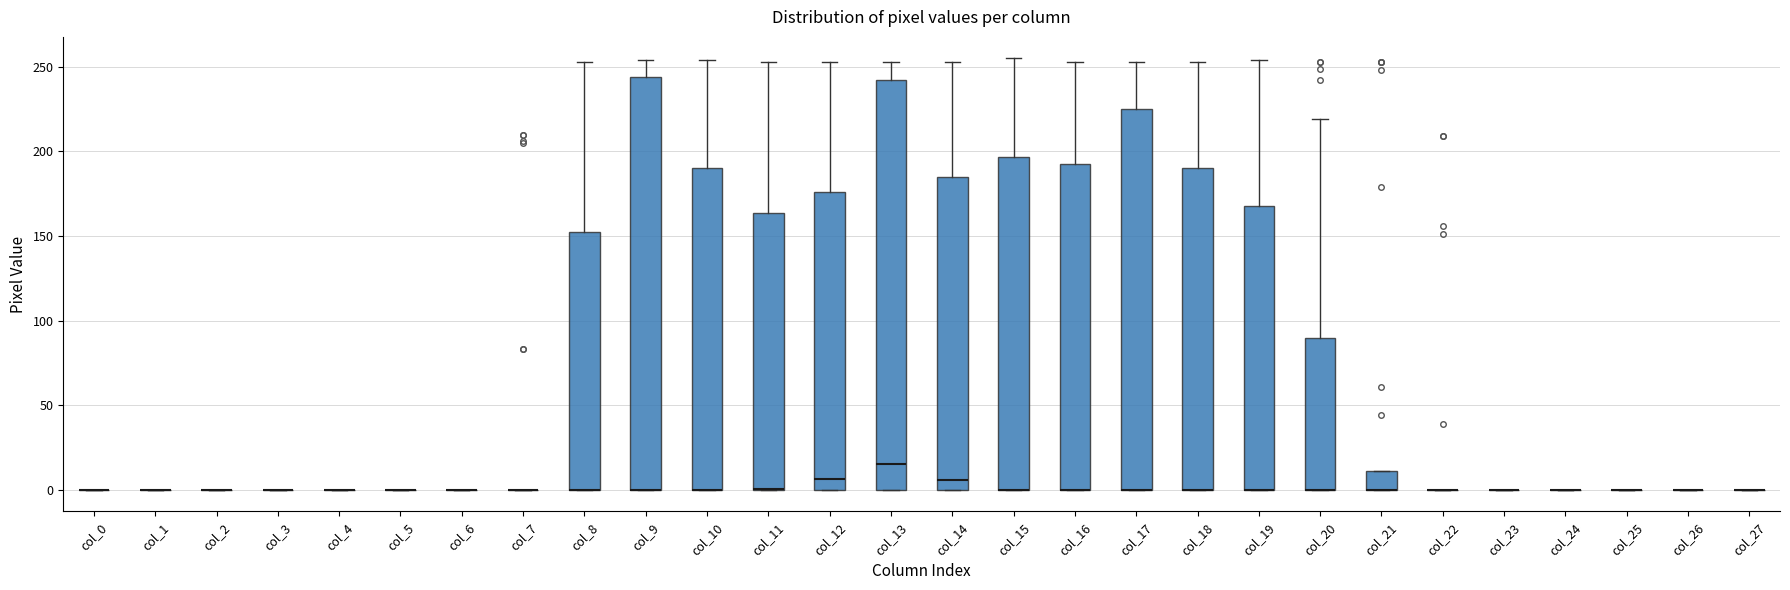

Reading left to right, read every box against the y-axis: the position of its median line, the range the box covers, and the ends of its whiskers. The values are not printed on the chart, so give them approximately, as read against the axis.

col_0: box collapsed to a line at 0, whiskers 0 to 0
col_1: box collapsed to a line at 0, whiskers 0 to 0
col_2: box collapsed to a line at 0, whiskers 0 to 0
col_3: box collapsed to a line at 0, whiskers 0 to 0
col_4: box collapsed to a line at 0, whiskers 0 to 0
col_5: box collapsed to a line at 0, whiskers 0 to 0
col_6: box collapsed to a line at 0, whiskers 0 to 0
col_7: box collapsed to a line at 0, whiskers 0 to 0
col_8: median 0 (drawn on the box's lower edge), box 0 to 150, whiskers 0 to 255
col_9: median 0 (drawn on the box's lower edge), box 0 to 245, whiskers 0 to 255
col_10: median 0 (drawn on the box's lower edge), box 0 to 190, whiskers 0 to 255
col_11: median 0 (drawn on the box's lower edge), box 0 to 165, whiskers 0 to 255
col_12: median 5, box 0 to 175, whiskers 0 to 255
col_13: median 15, box 0 to 245, whiskers 0 to 255
col_14: median 5, box 0 to 185, whiskers 0 to 255
col_15: median 0 (drawn on the box's lower edge), box 0 to 195, whiskers 0 to 255
col_16: median 0 (drawn on the box's lower edge), box 0 to 195, whiskers 0 to 255
col_17: median 0 (drawn on the box's lower edge), box 0 to 225, whiskers 0 to 255
col_18: median 0 (drawn on the box's lower edge), box 0 to 190, whiskers 0 to 255
col_19: median 0 (drawn on the box's lower edge), box 0 to 170, whiskers 0 to 255
col_20: median 0 (drawn on the box's lower edge), box 0 to 90, whiskers 0 to 220
col_21: median 0 (drawn on the box's lower edge), box 0 to 10, whiskers 0 to 10
col_22: box collapsed to a line at 0, whiskers 0 to 0
col_23: box collapsed to a line at 0, whiskers 0 to 0
col_24: box collapsed to a line at 0, whiskers 0 to 0
col_25: box collapsed to a line at 0, whiskers 0 to 0
col_26: box collapsed to a line at 0, whiskers 0 to 0
col_27: box collapsed to a line at 0, whiskers 0 to 0